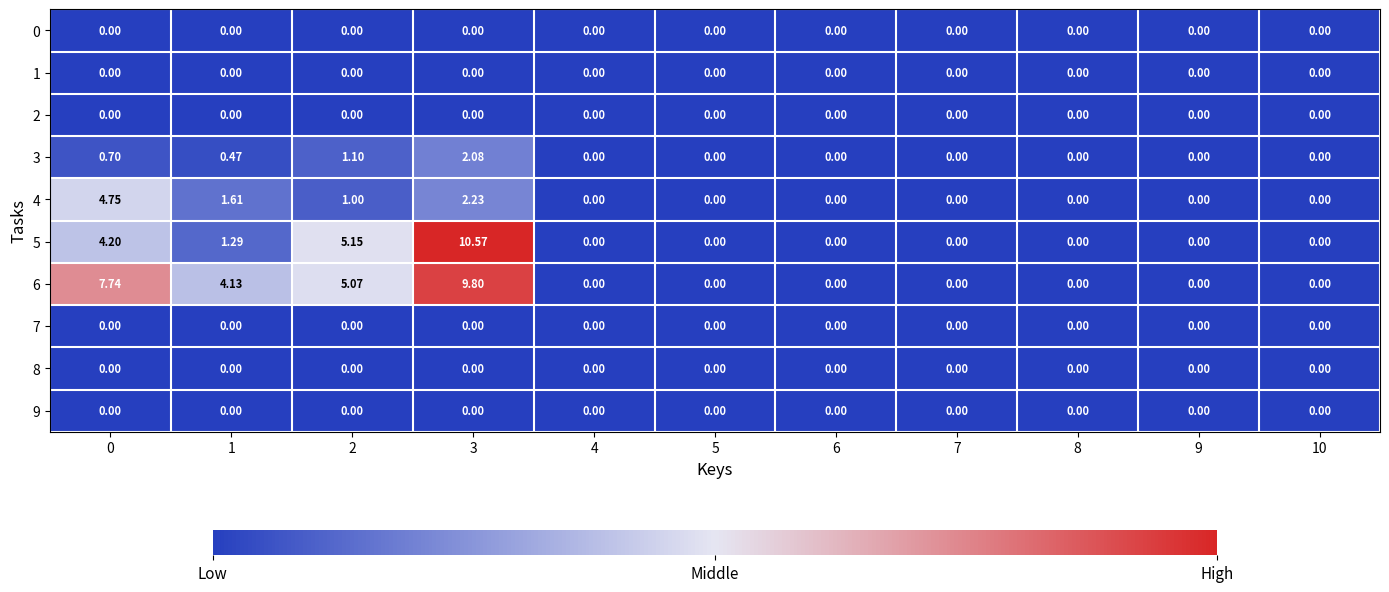

How many series are shown in this chart?

10